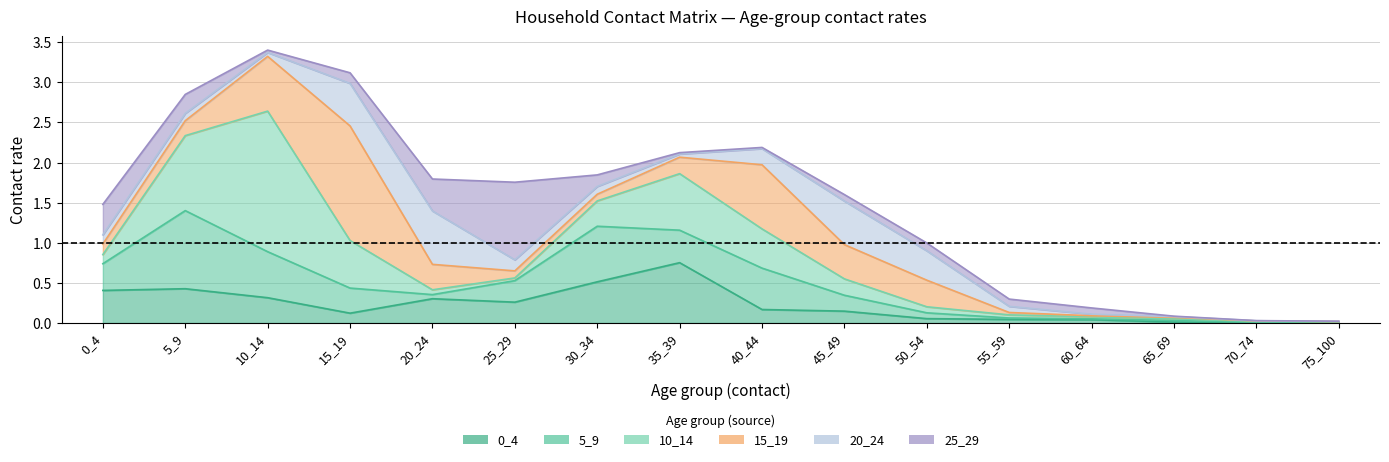

Where is 20_24 nearest to the value 0?

75_100